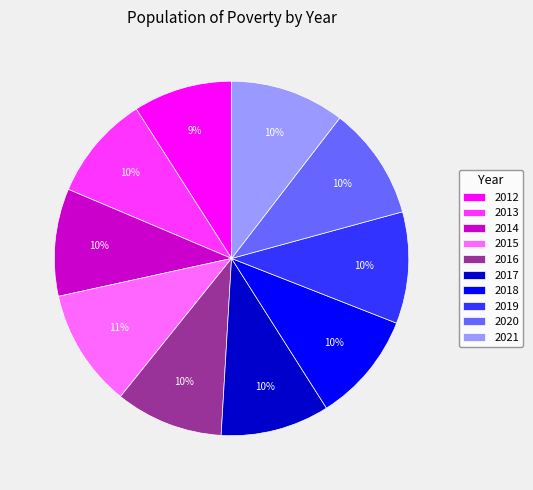

How many slices are in this pie chart?

10